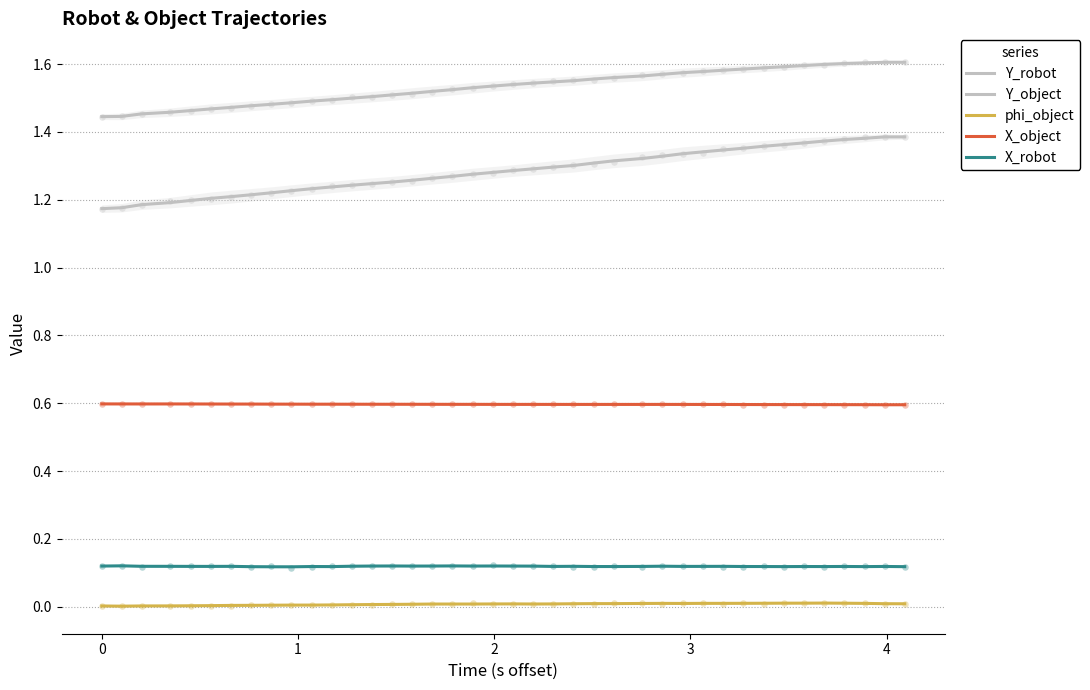

Which series contains the highest Y value?

Y_object